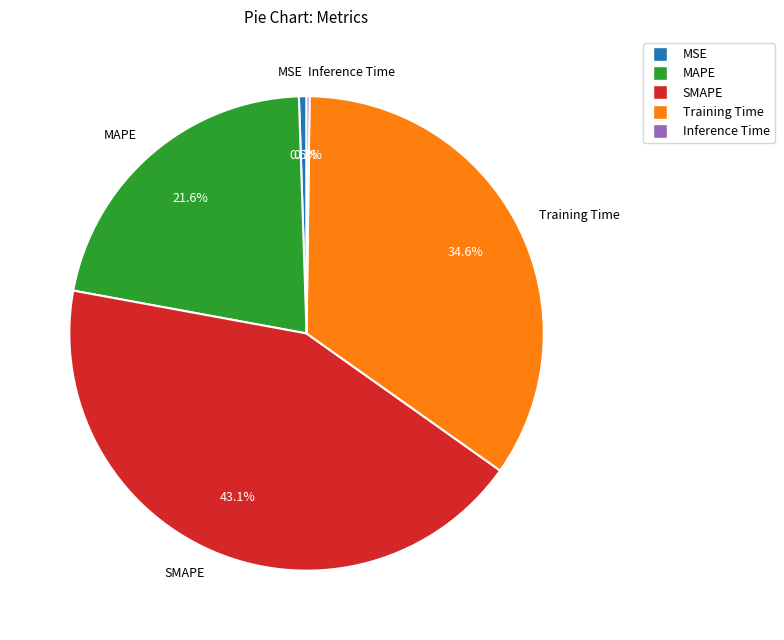

Combined, do Training Time and MSE account for over 50%?

No